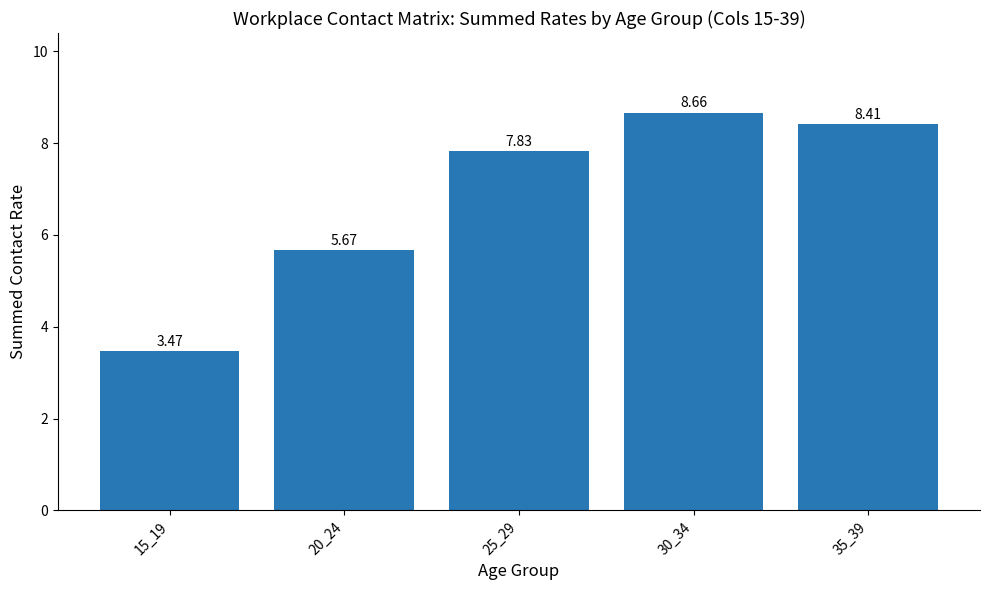

Count the number of values greater than 7.

3